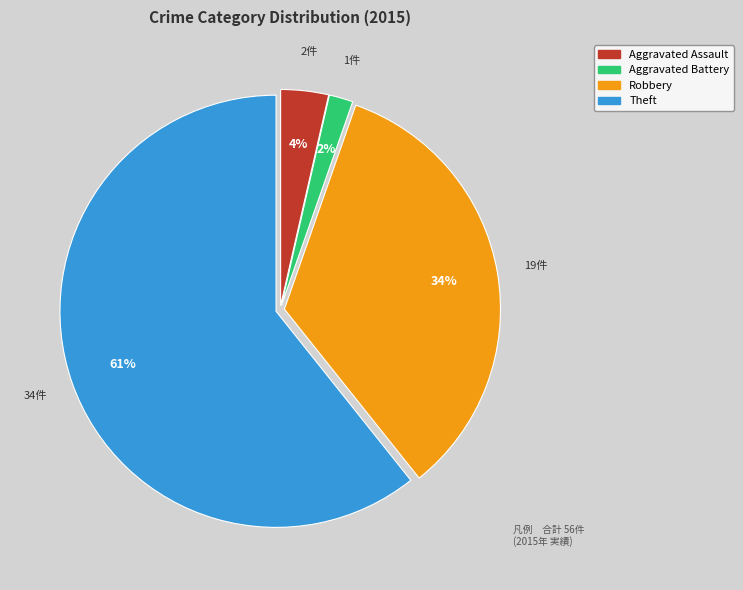

Is there a majority slice in this chart?

Yes